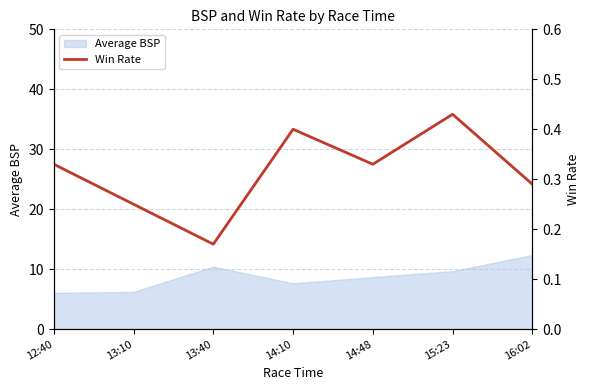

The value of Average BSP at 13:40 is 3.1. True or false?

False